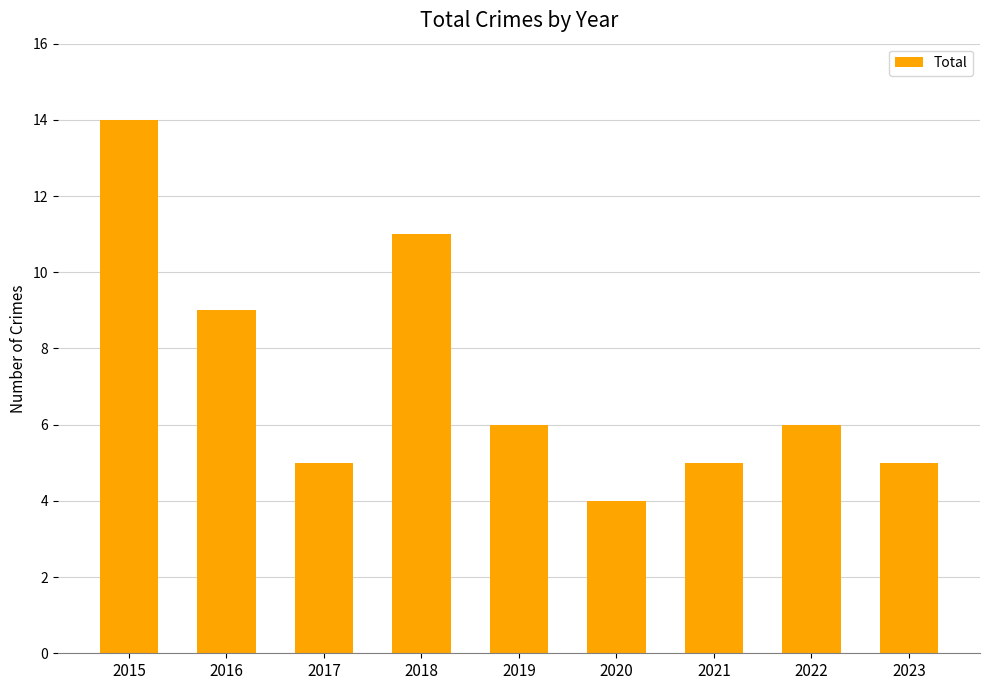

How many bars are there in total?

9